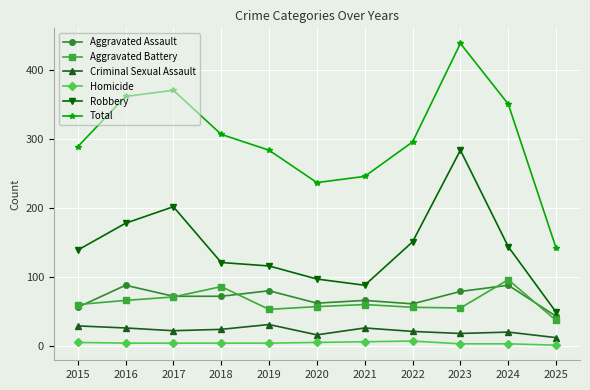

What is the value of the Criminal Sexual Assault point at the 11th from the left?

12